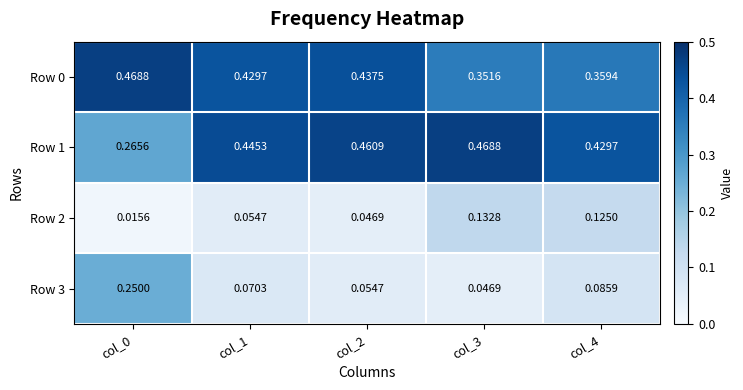

Is the value of Row 0 at col_4 greater than the value of Row 1 at col_4?

No